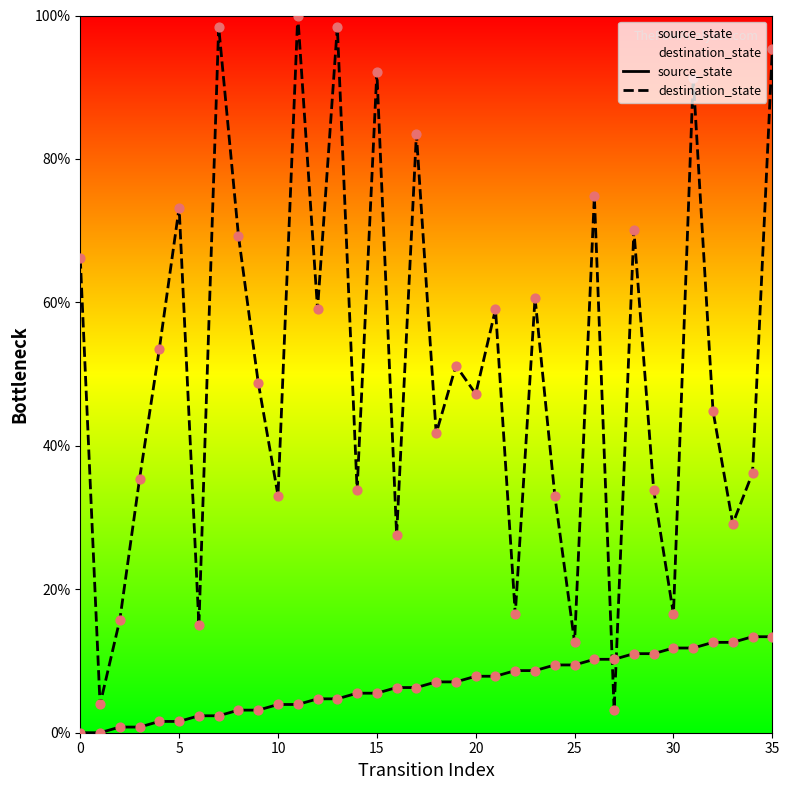

What is the total value across all series at 32?

57.5